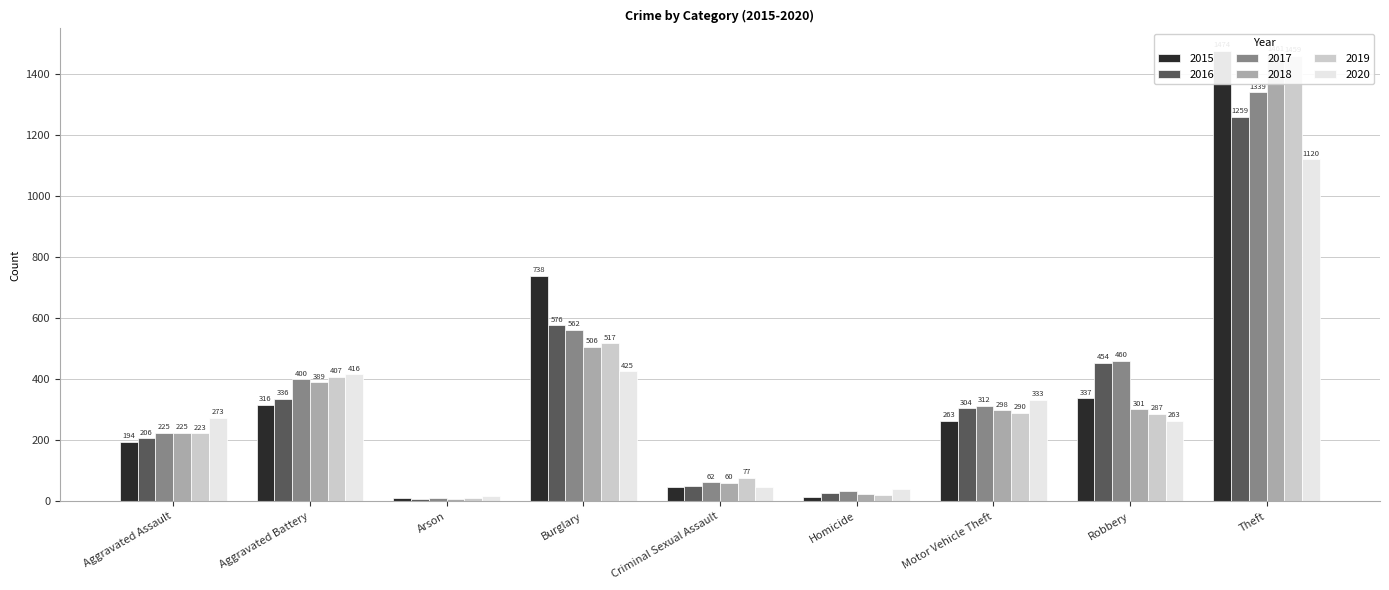

What is the difference between the second highest and minimum values in the 2017 series?

552